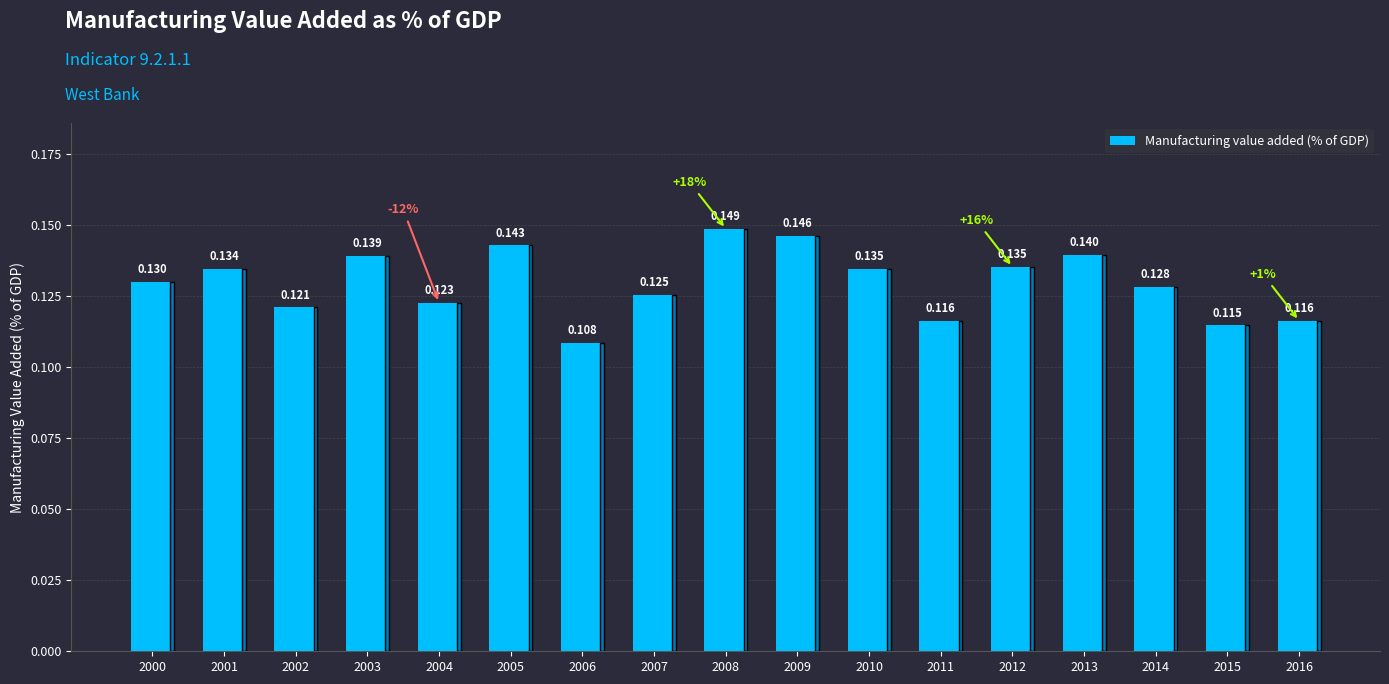

What is the average value?

0.1